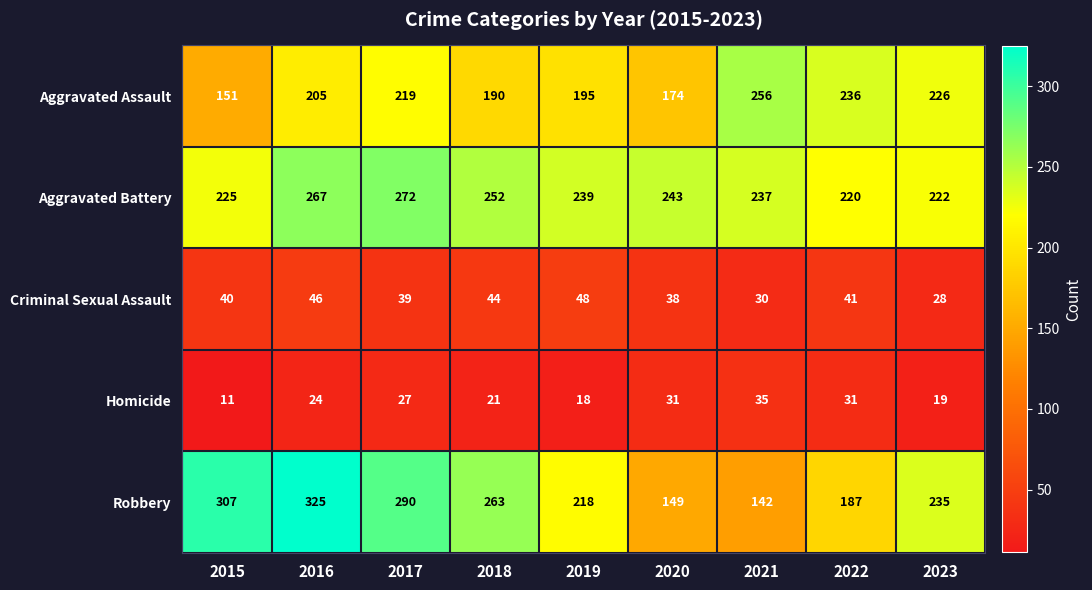

Read the Criminal Sexual Assault value at 2019.

48